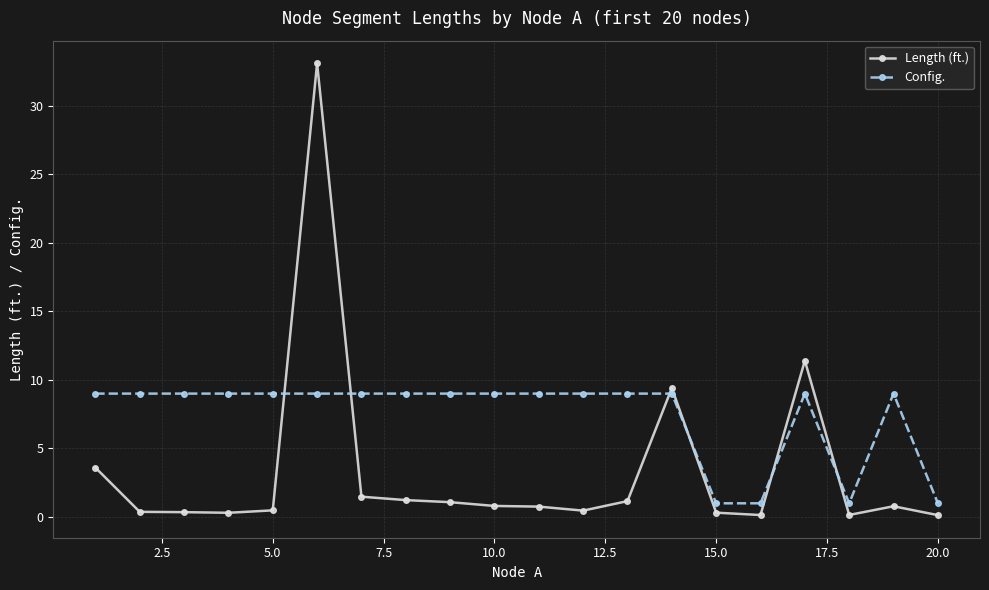

What is the value of the Length (ft.) point at the 13th from the left?

1.2